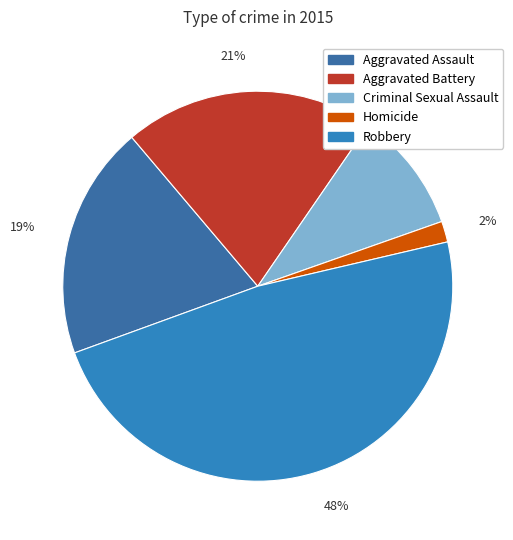

Rank the categories by value from lowest to highest.

Homicide, Criminal Sexual Assault, Aggravated Assault, Aggravated Battery, Robbery